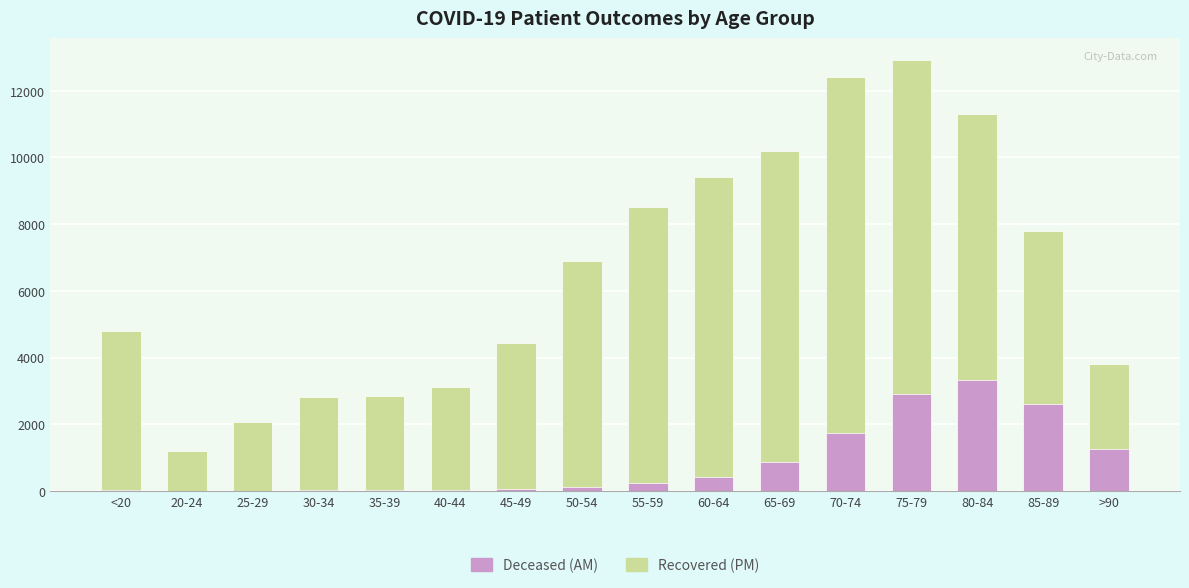

What is the difference between the second highest and second lowest values in the patients_deceased series?

2909